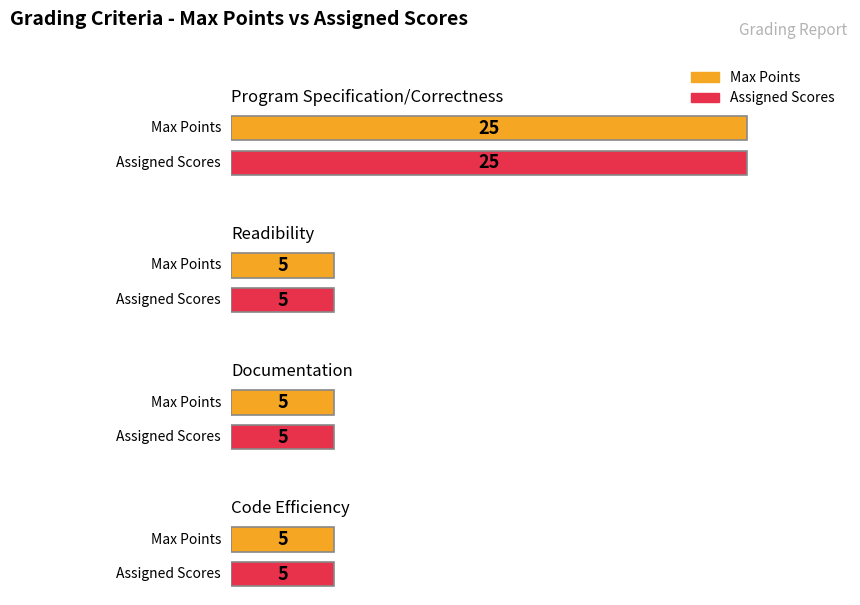

Which series has the widest spread of values?

Max Points